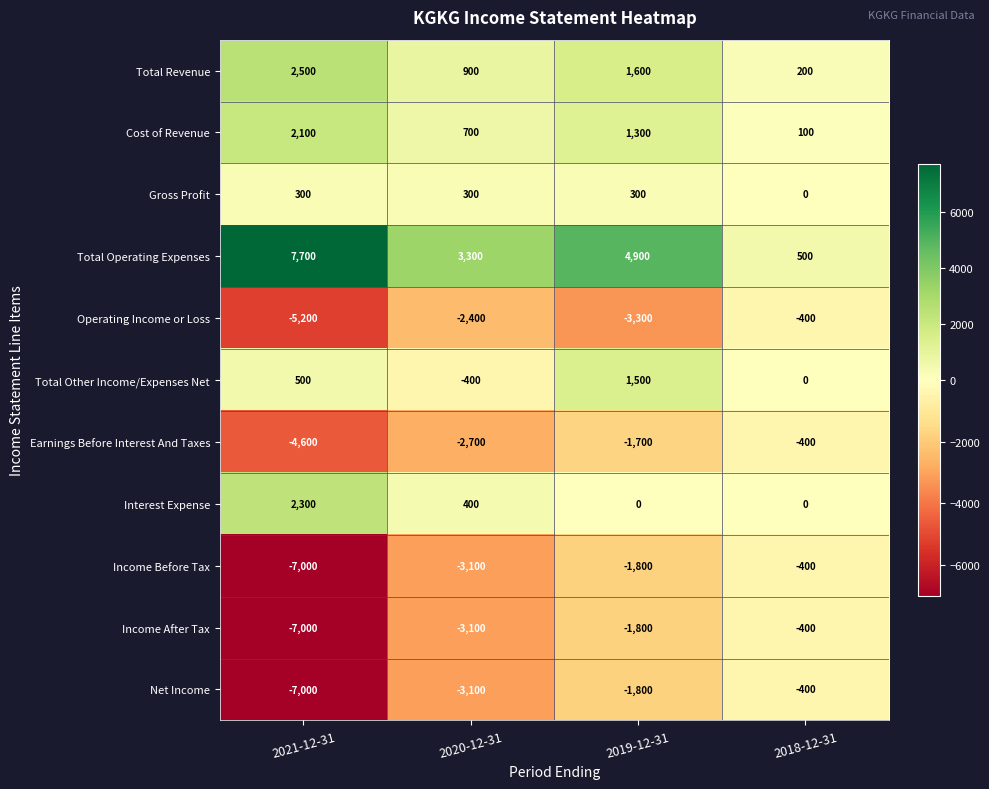

What is the difference between the Earnings Before Interest And Taxes values at 2020-12-31 and 2018-12-31?

2300